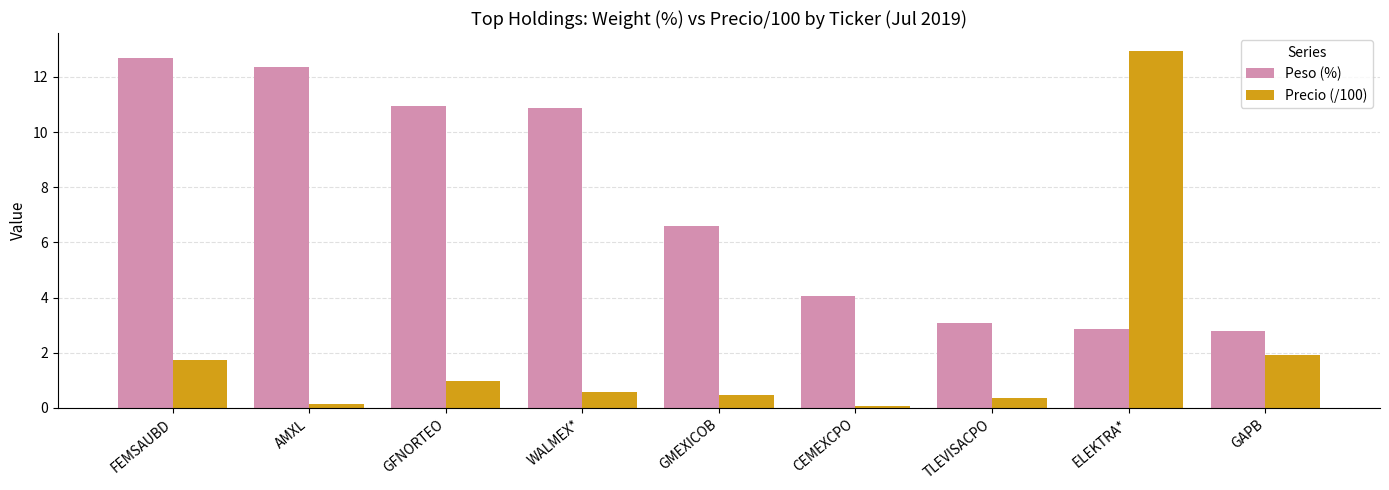

What is the maximum value for Peso (%)?

12.7